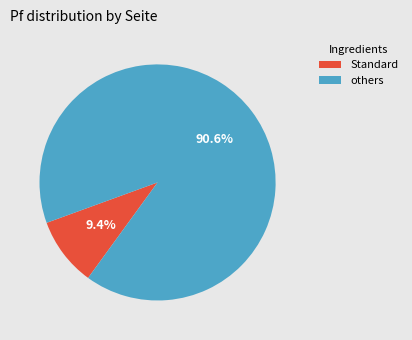

Count the number of slices in the pie.

2